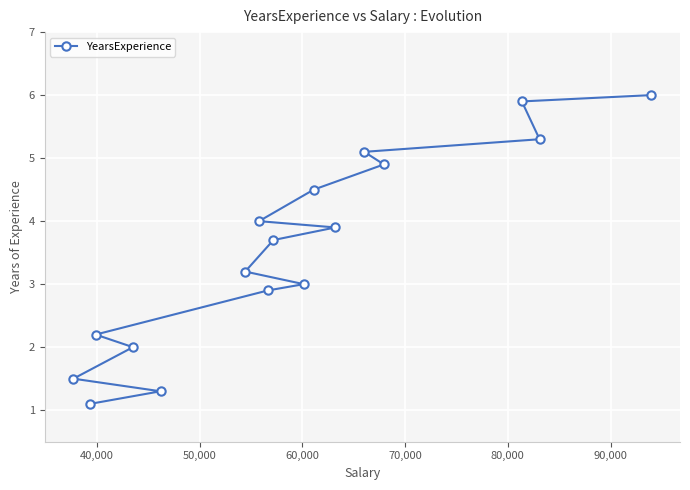

What is the difference between the maximum and minimum values?

4.9